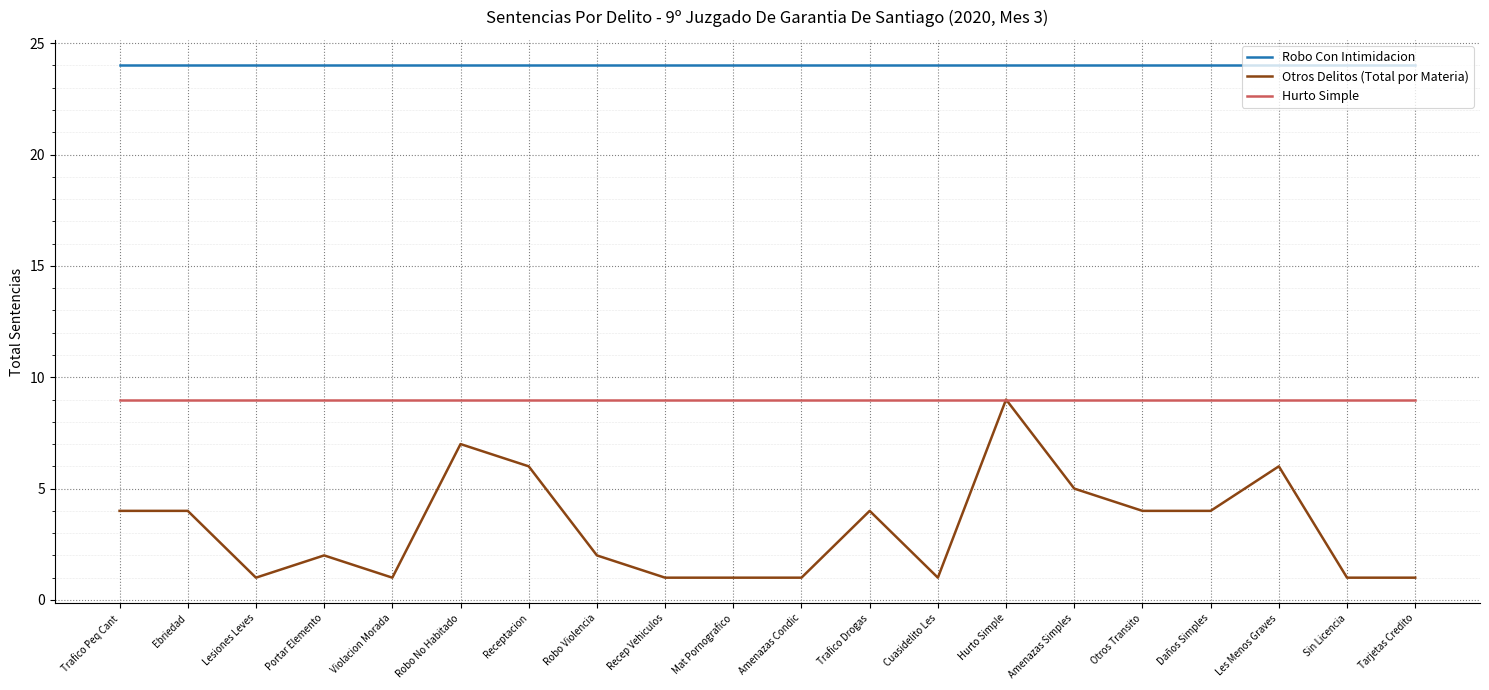

Reading right to left, transcribe all the data shown in this chart.

Robo Con Intimidacion: 24	24	24	24	24	24	24	24	24	24	24	24	24	24	24	24	24	24	24	24
Otros Delitos (Total por Materia): 1	1	6	4	4	5	9	1	4	1	1	1	2	6	7	1	2	1	4	4
Hurto Simple: 9	9	9	9	9	9	9	9	9	9	9	9	9	9	9	9	9	9	9	9